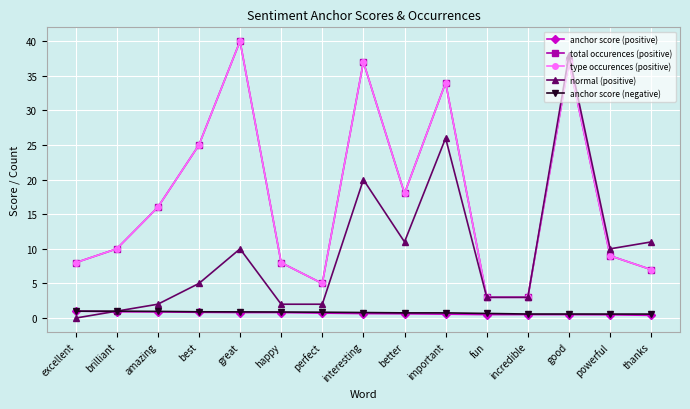

List the labels in order of anchor score (negative) value, smallest first.

thanks, powerful, incredible, good, fun, better, important, interesting, perfect, happy, great, best, amazing, excellent, brilliant